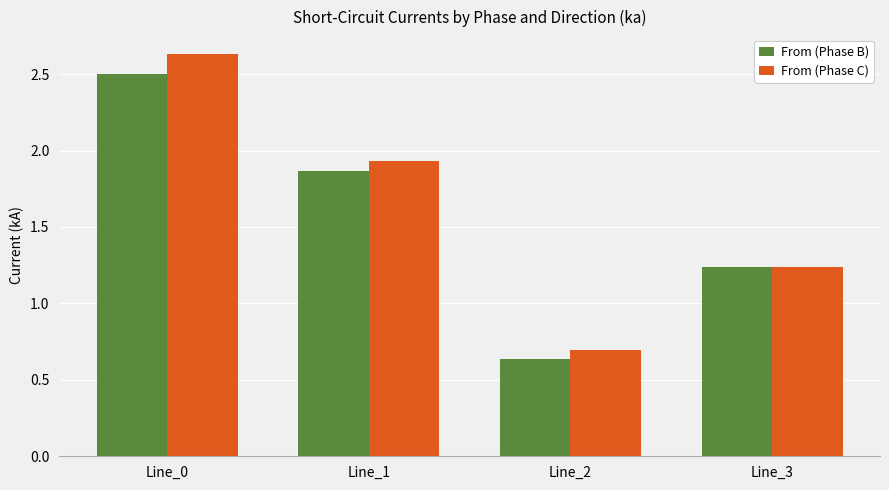

How many groups of bars are there?

4